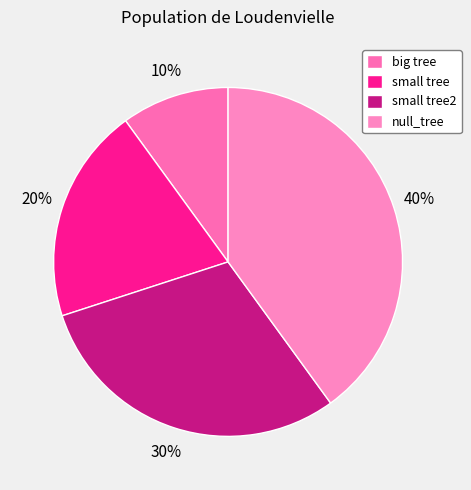

Rank the categories by value from highest to lowest.

null_tree, small tree2, small tree, big tree